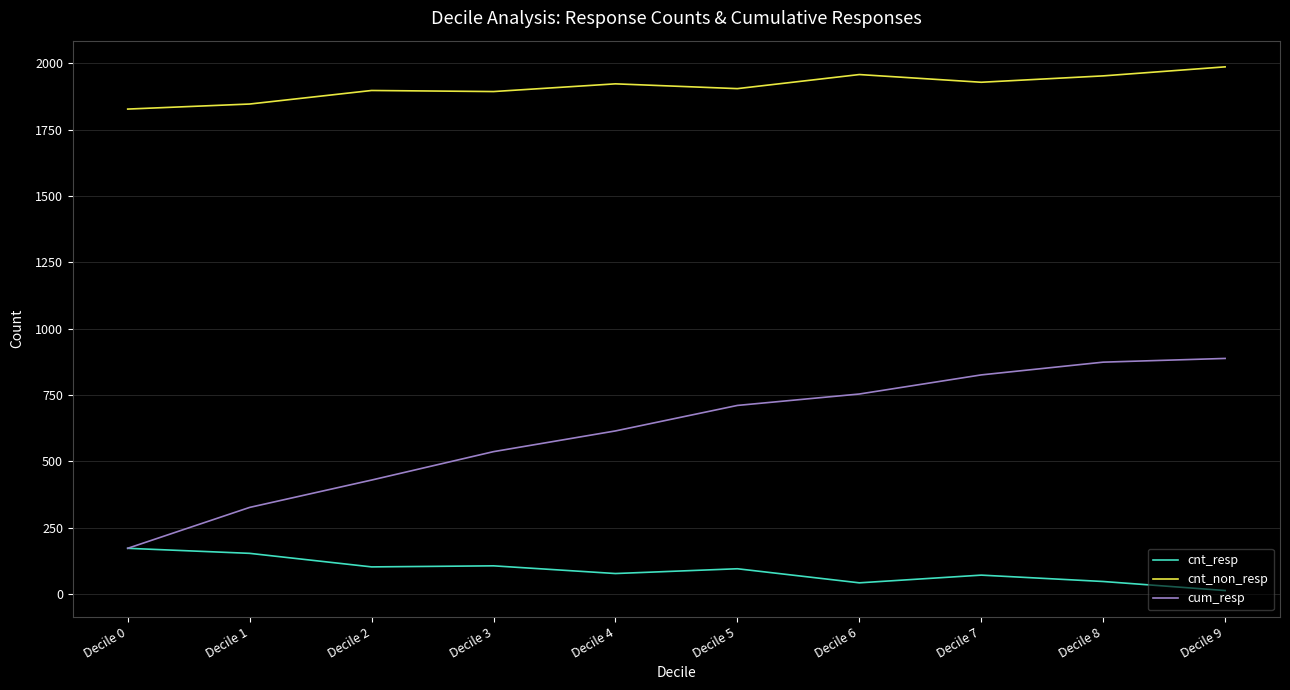

Which series has the largest range (max minus min)?

cum_resp